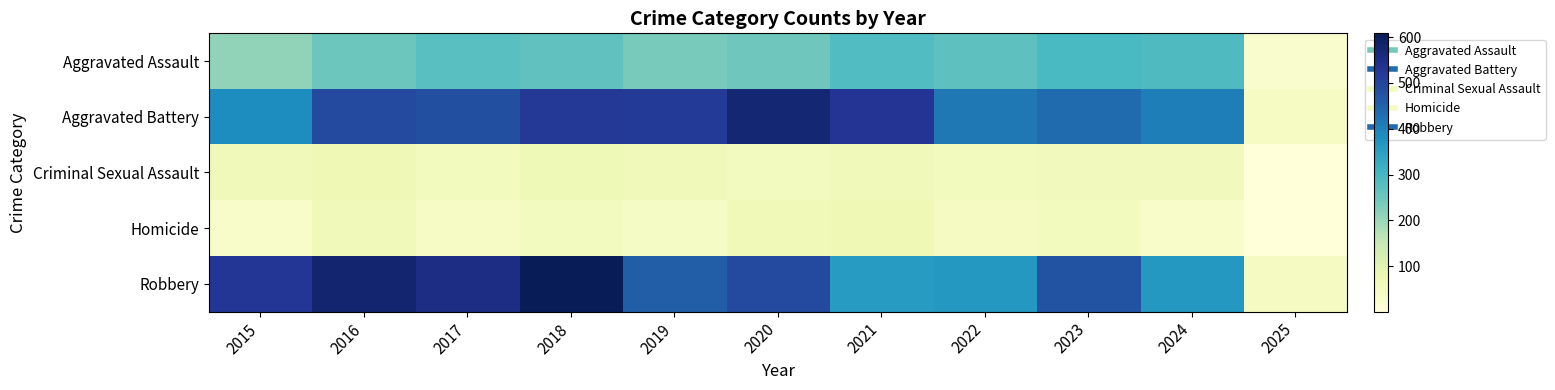

At 2018, list the series in order from largest to smallest.

Robbery, Aggravated Battery, Aggravated Assault, Criminal Sexual Assault, Homicide